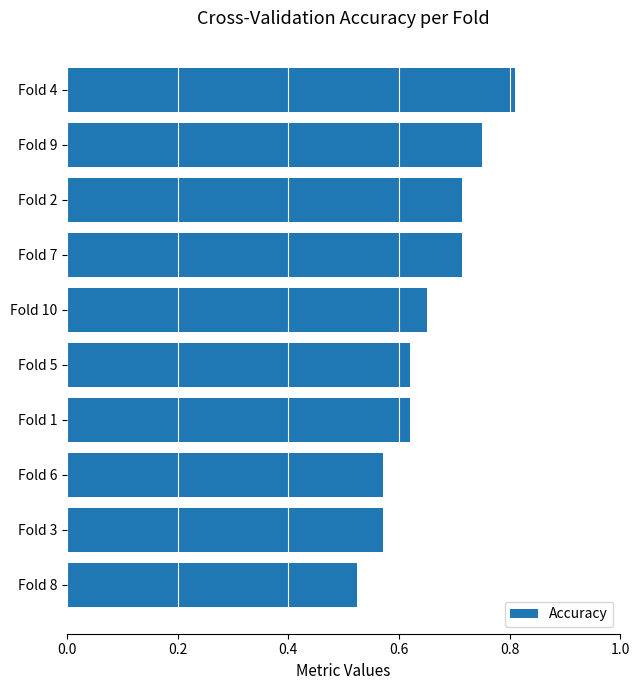

Count the values in the range 0 to 1.

10